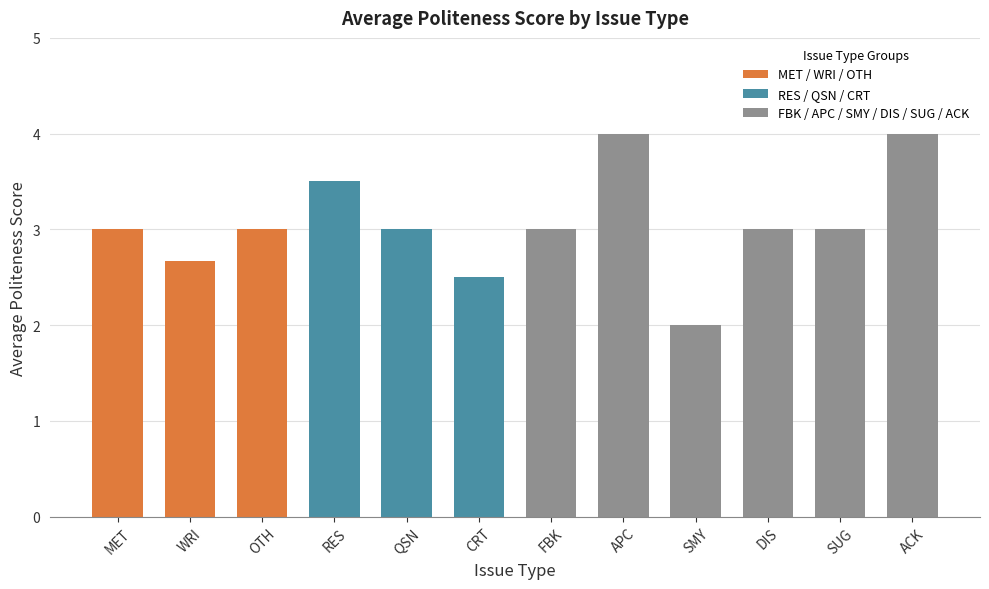

What is the greatest value displayed?

4.0